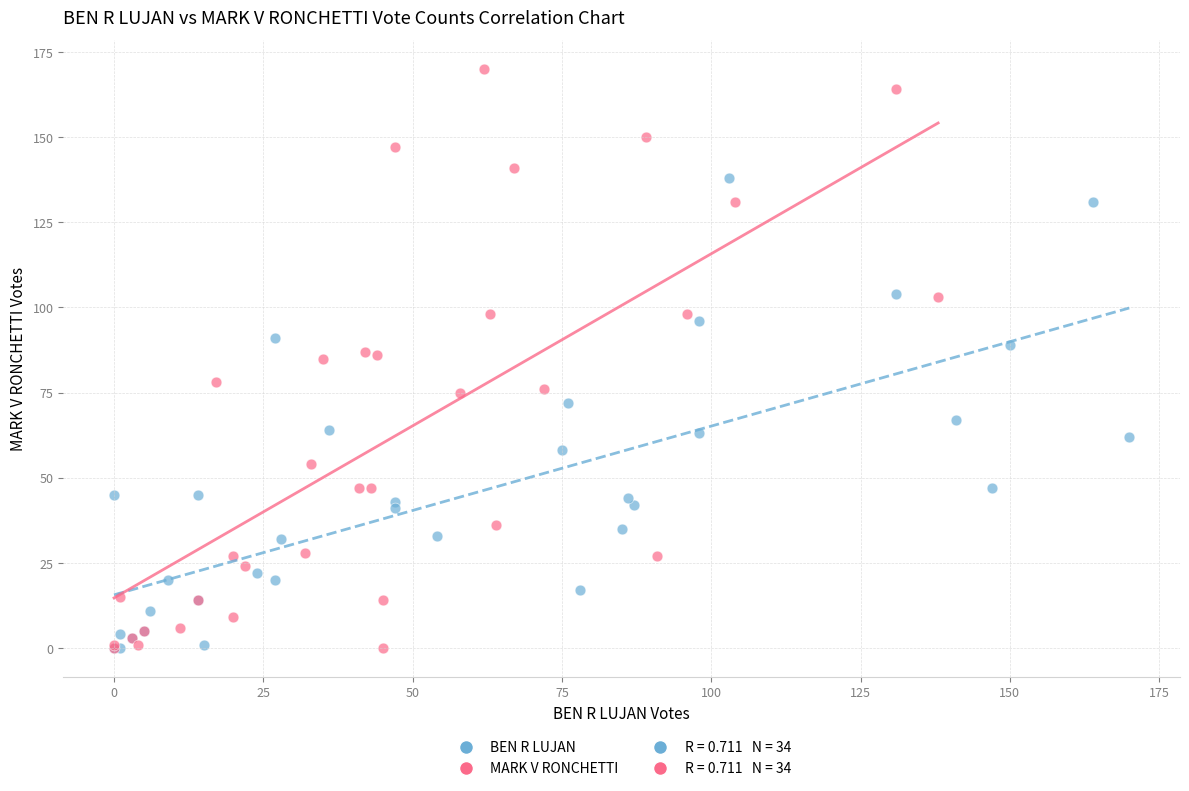

Which series reaches the maximum Y coordinate?

MARK V RONCHETTI